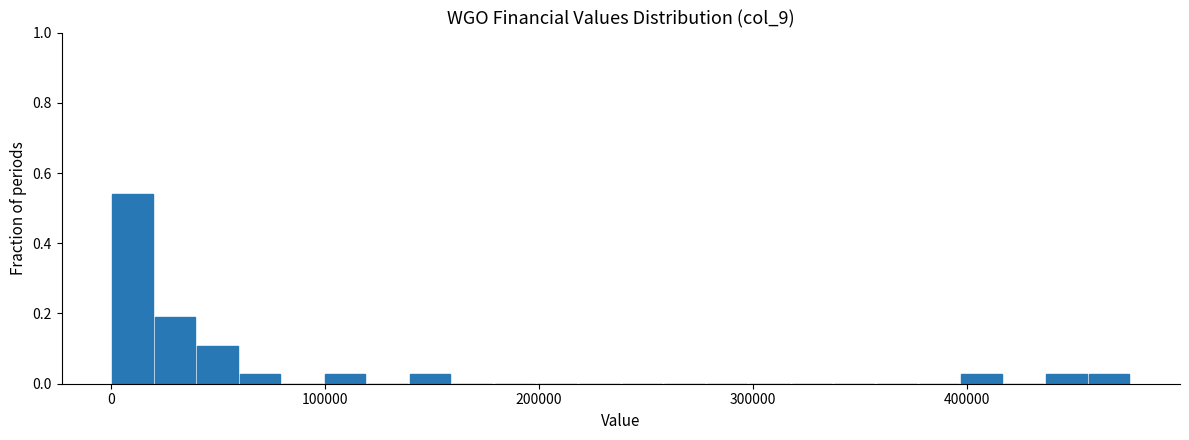

Around what value on the x-axis is the tallest bar? Give the approximate position of its centre, as read against the axis.

10000